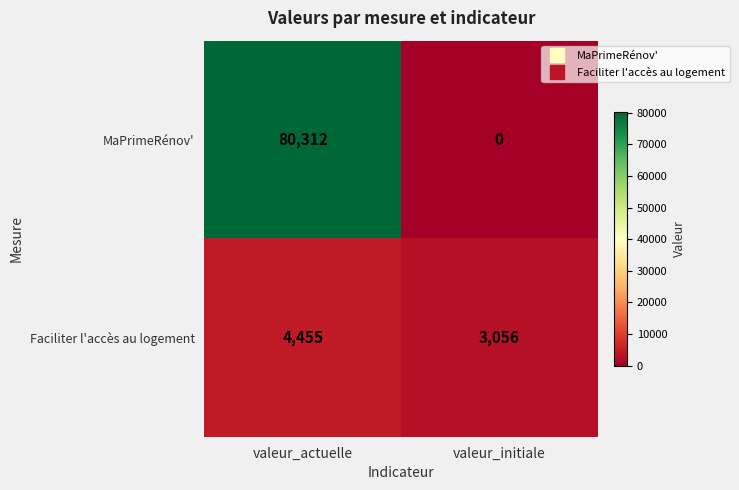

How many distinct data groups are displayed?

2